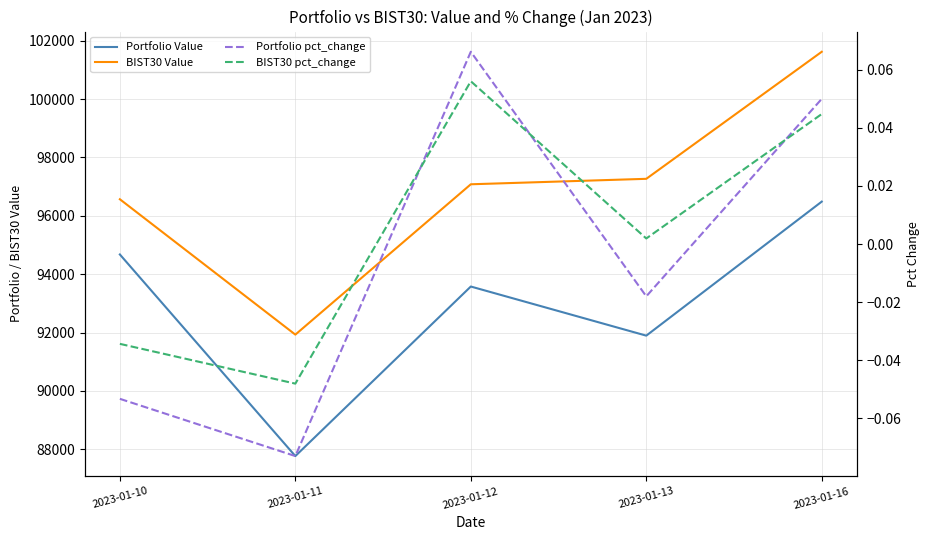

At which label does Portfolio pct_change reach its peak?

2023-01-12